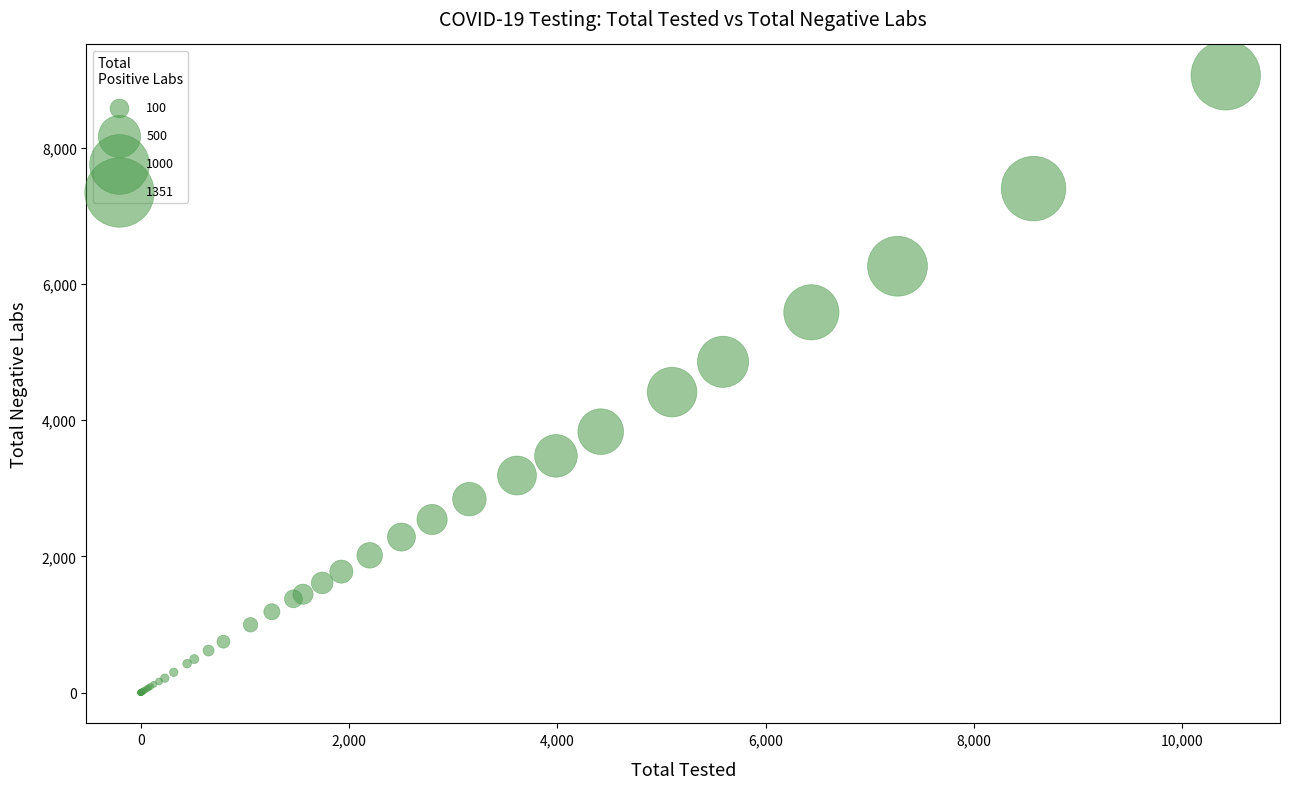

What Y value in the scatter plot is closest to 4532?

4412